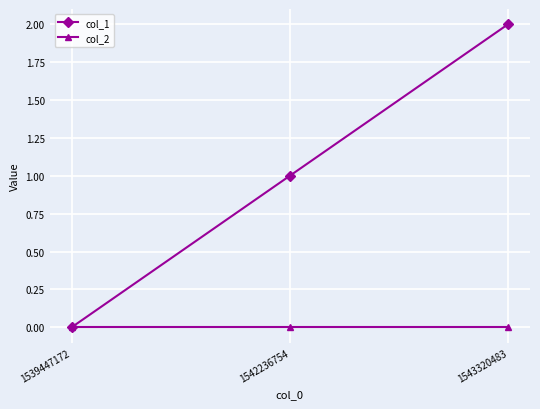

Which series has the largest total across all categories?

col_1